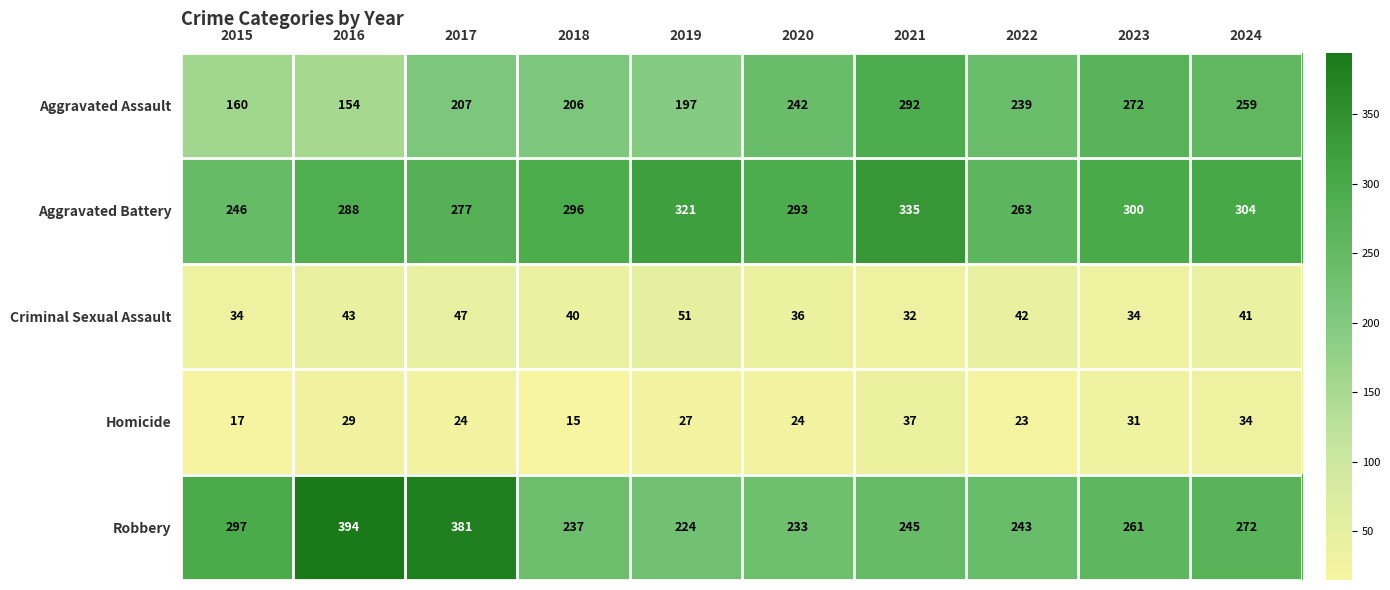

What is the difference between the highest and lowest values at 2015?

280